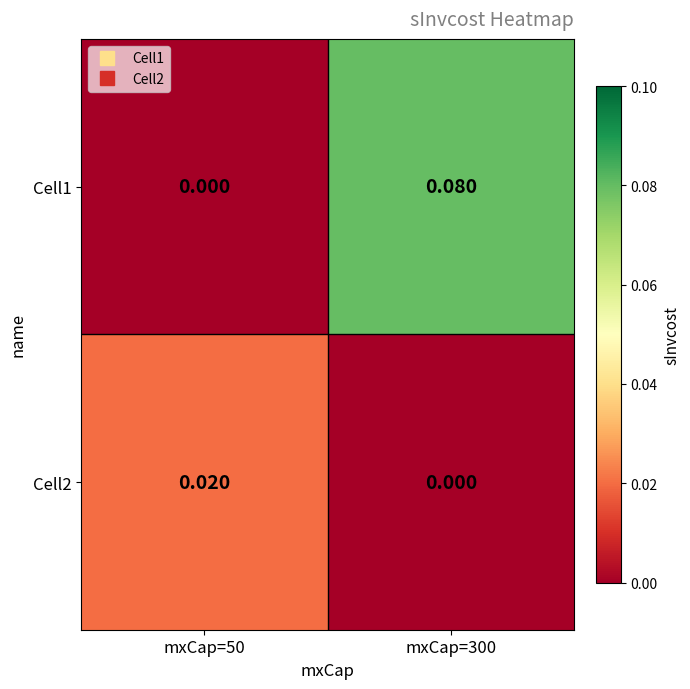

Rank the series at mxCap=50 from lowest to highest value.

Cell1, Cell2